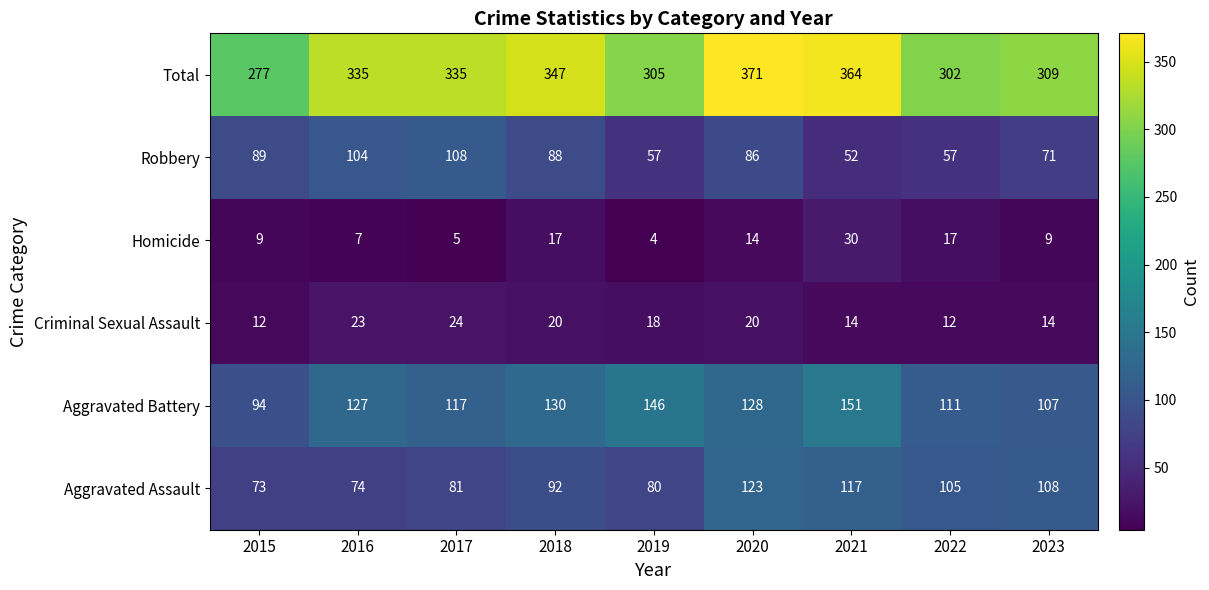

What is the difference between the maximum and minimum values in the Homicide series?

26